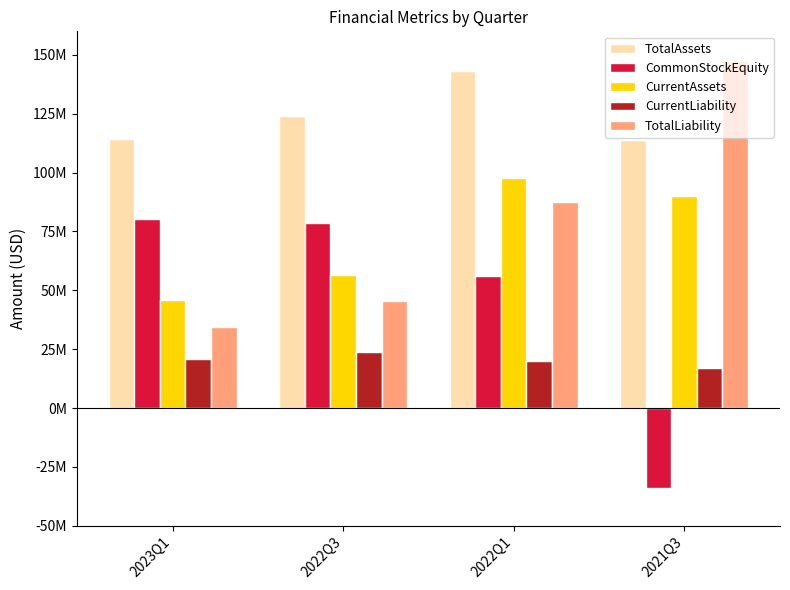

Count the CurrentLiability values in the range 20020087 to 23809000.

3